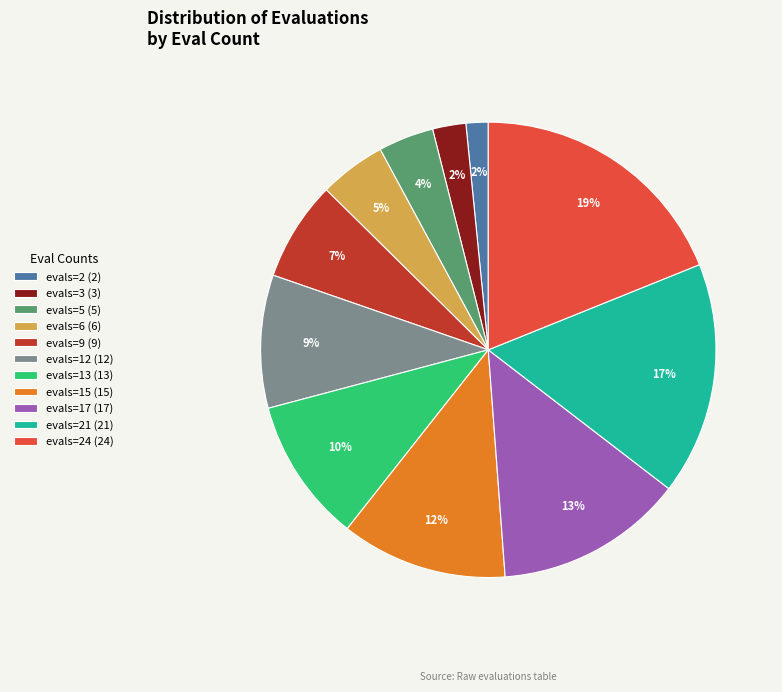

Which slice is the largest?

evals=24 (24)